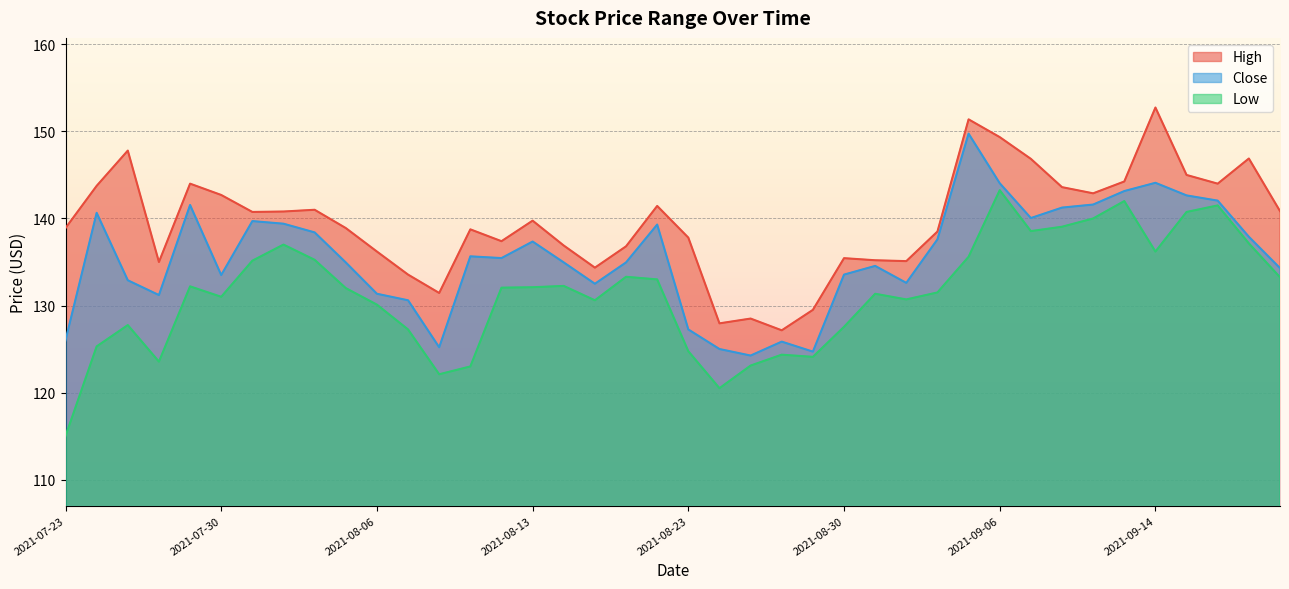

What are all the series names shown in the legend?

High, Close, Low